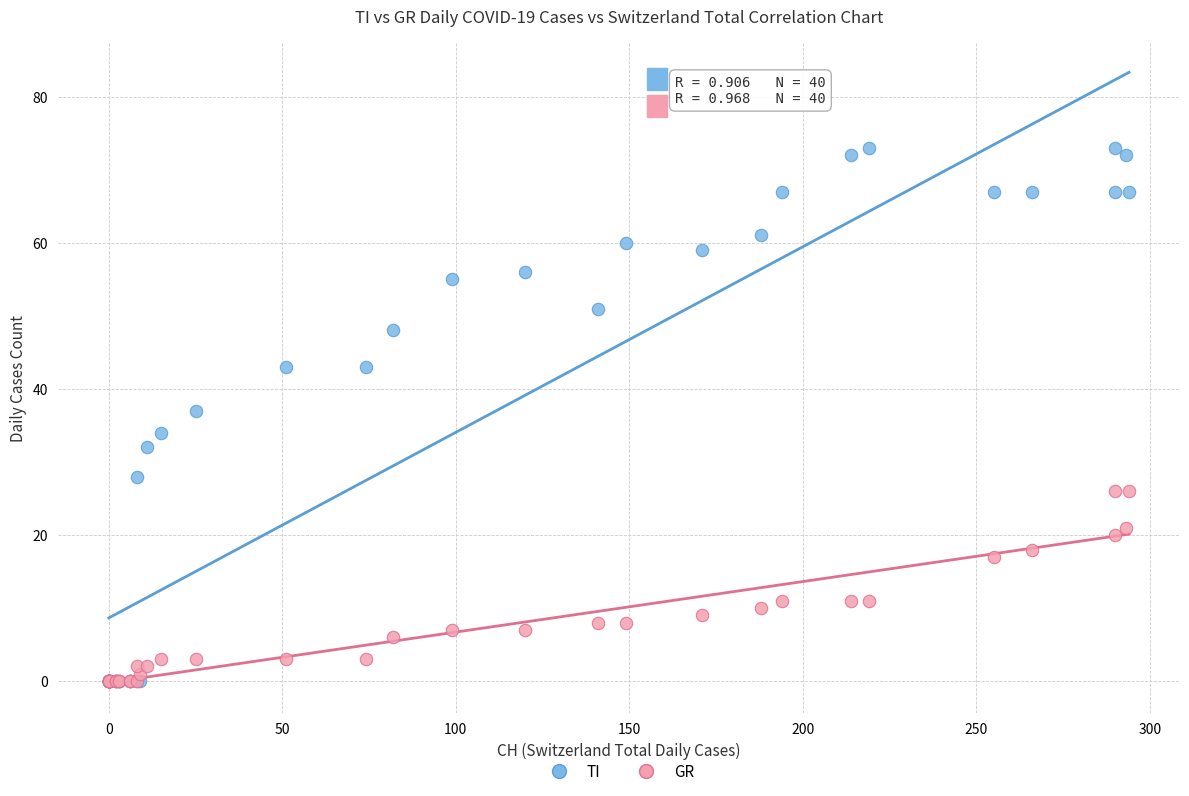

In the TI series, what Y value is closest to 36?

37